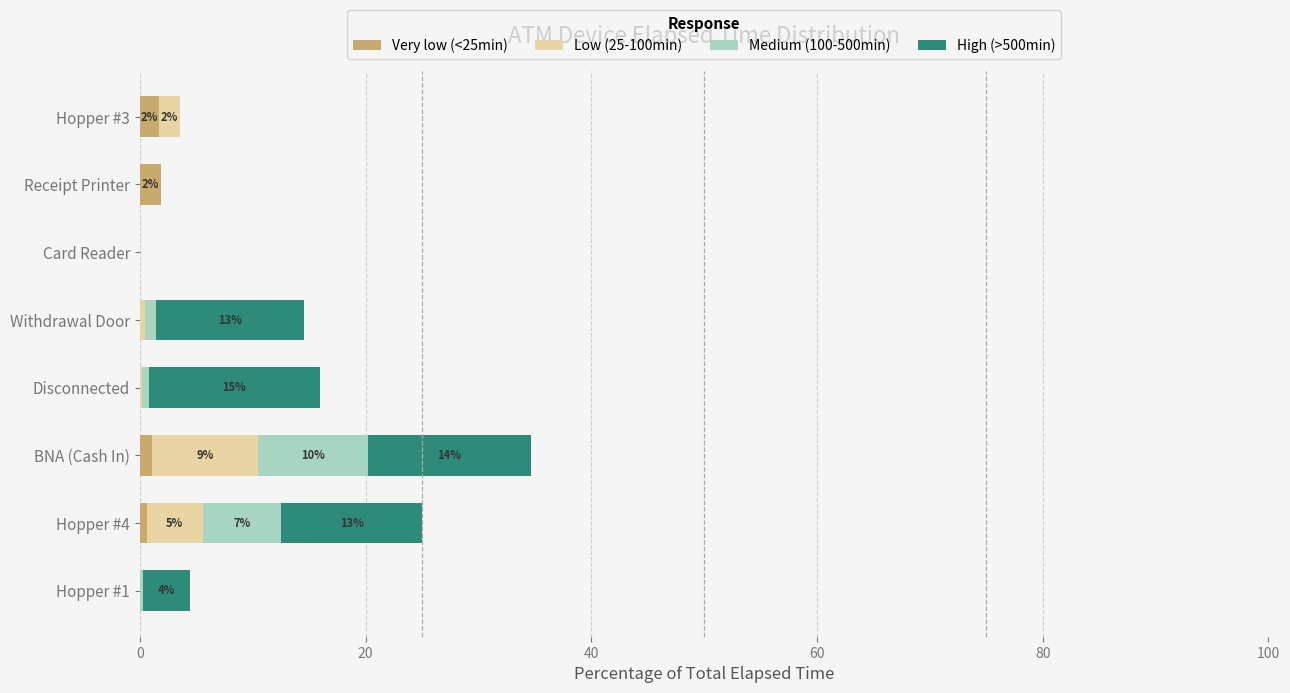

What is the sum of all Very low (<25min) values?

5.3